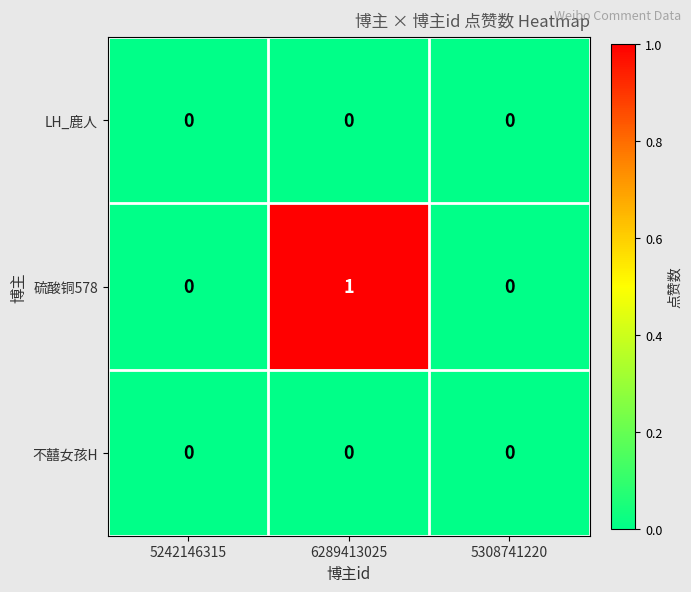

The value of 硫酸铜578 at 5242146315 is 0. True or false?

True